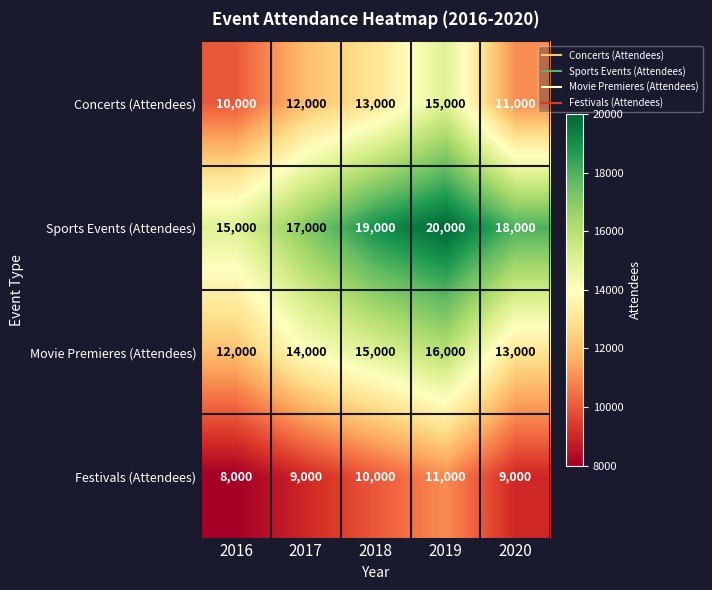

Count the number of categories in the chart.

5